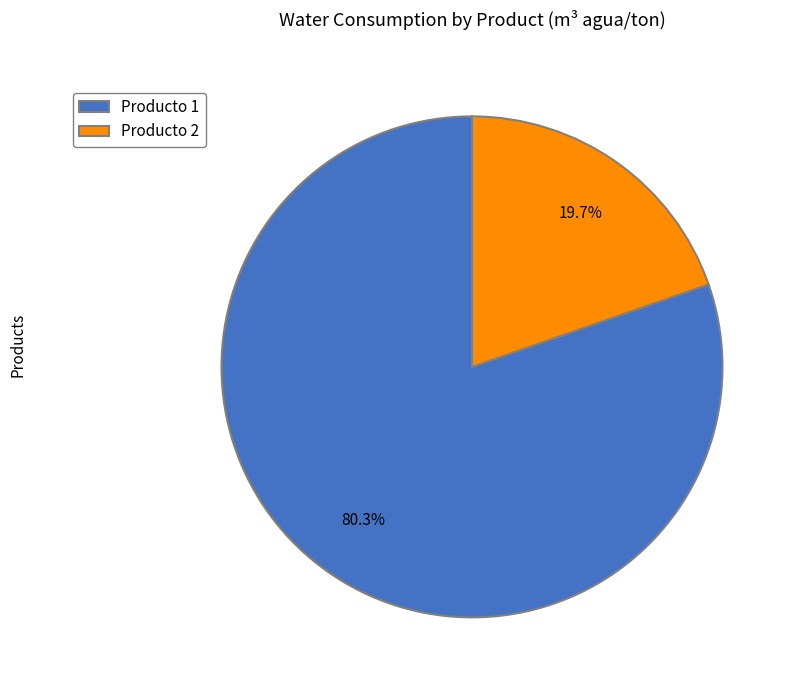

How much of the chart is everything except Producto 2?

80.3%